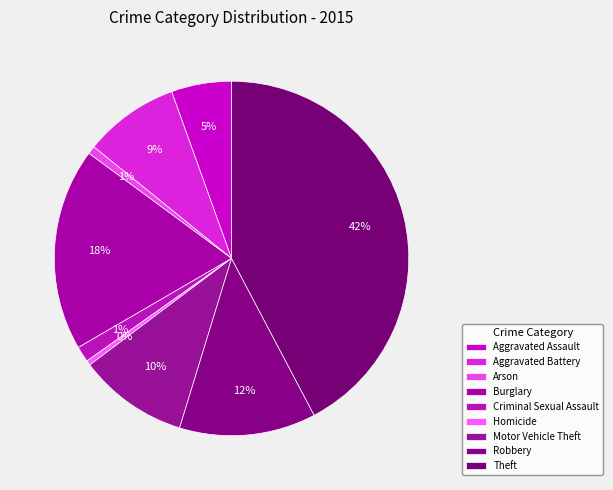

How many segments does this pie chart have?

9